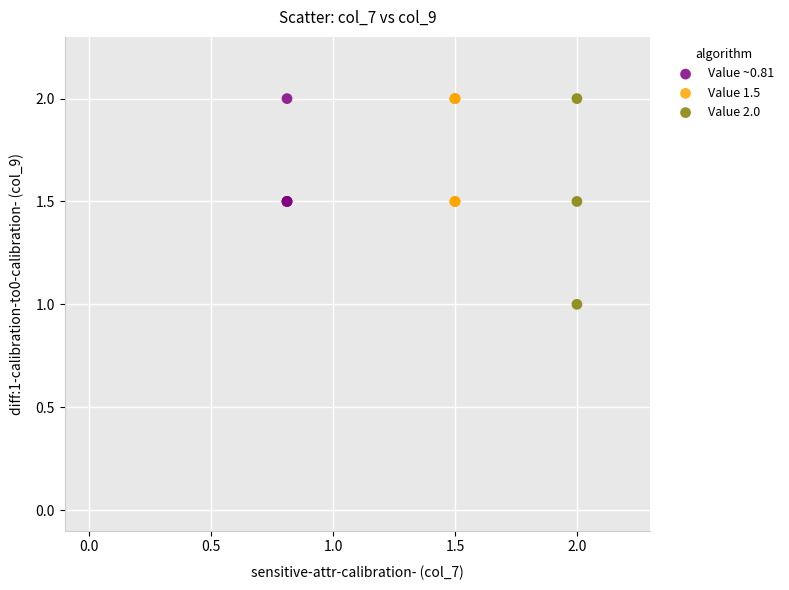

Which series has the largest Y range (max minus min)?

Value 2.0